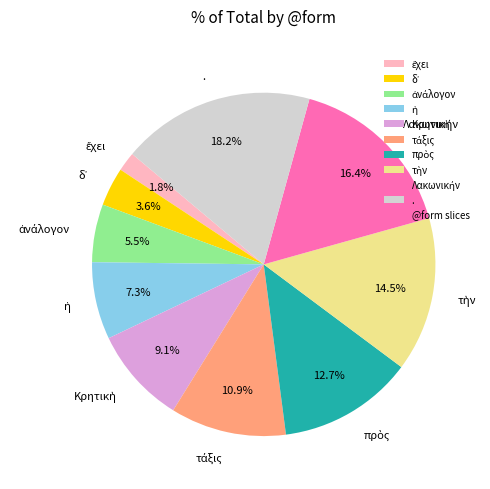

Which slice is the largest?

.